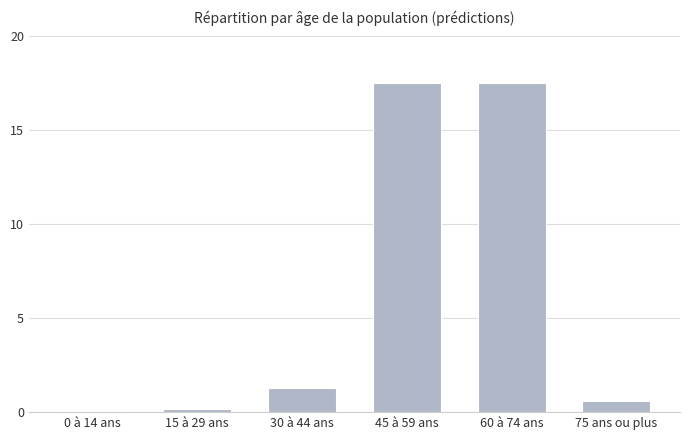

At which label is the value closest to 8?

30 à 44 ans